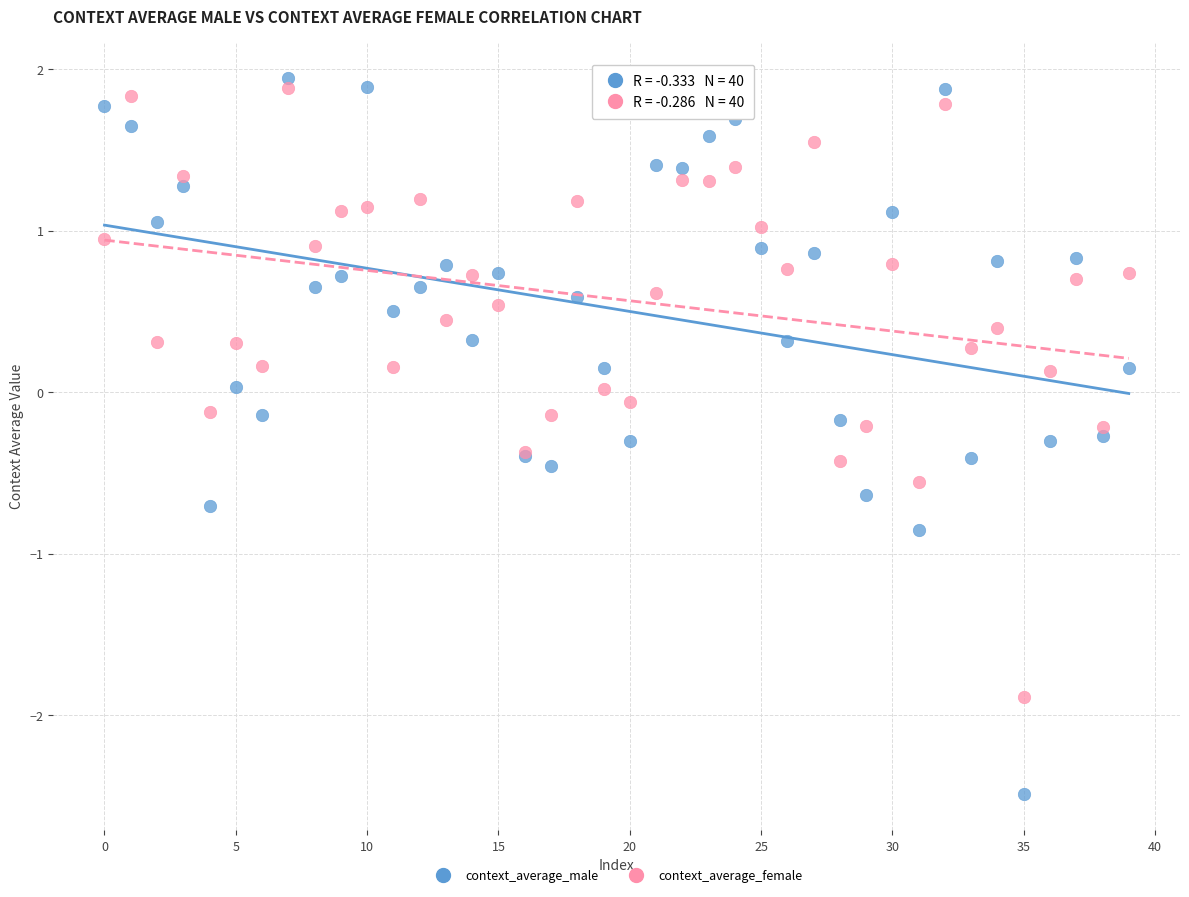

Which series reaches the minimum Y coordinate?

context_average_male